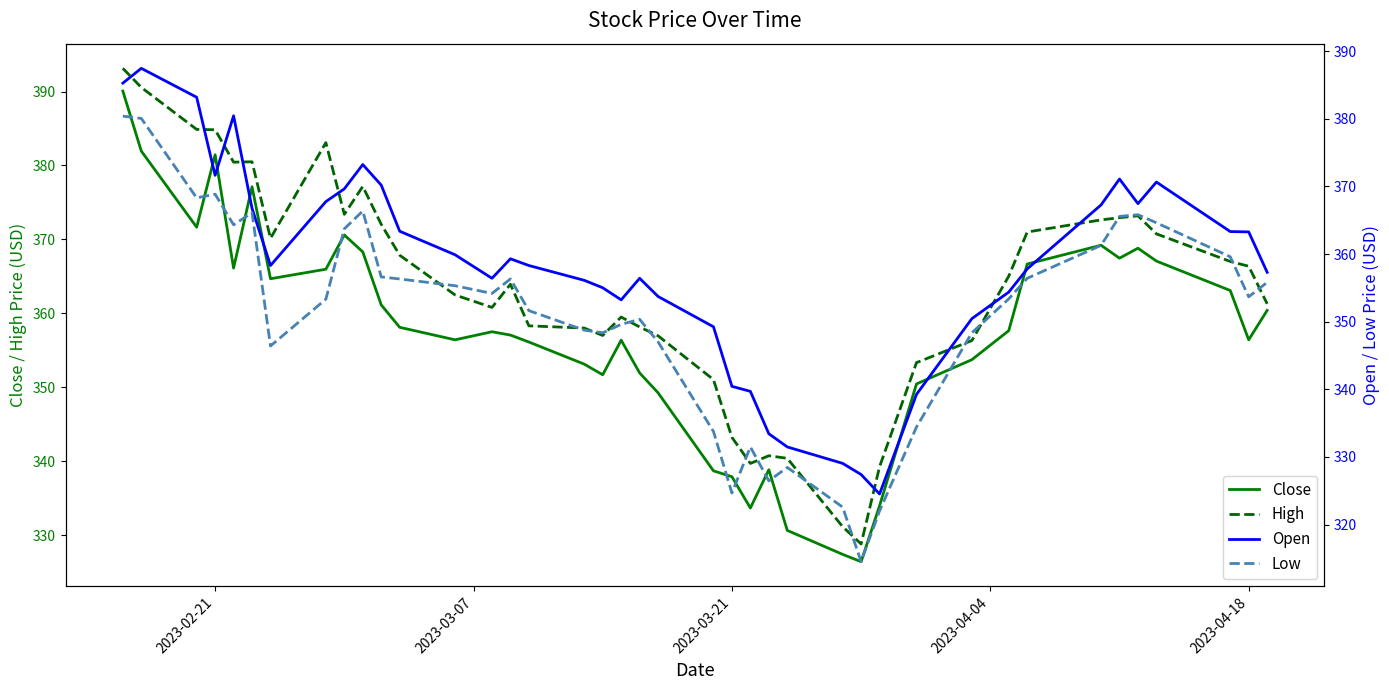

Which series has the largest range (max minus min)?

Low